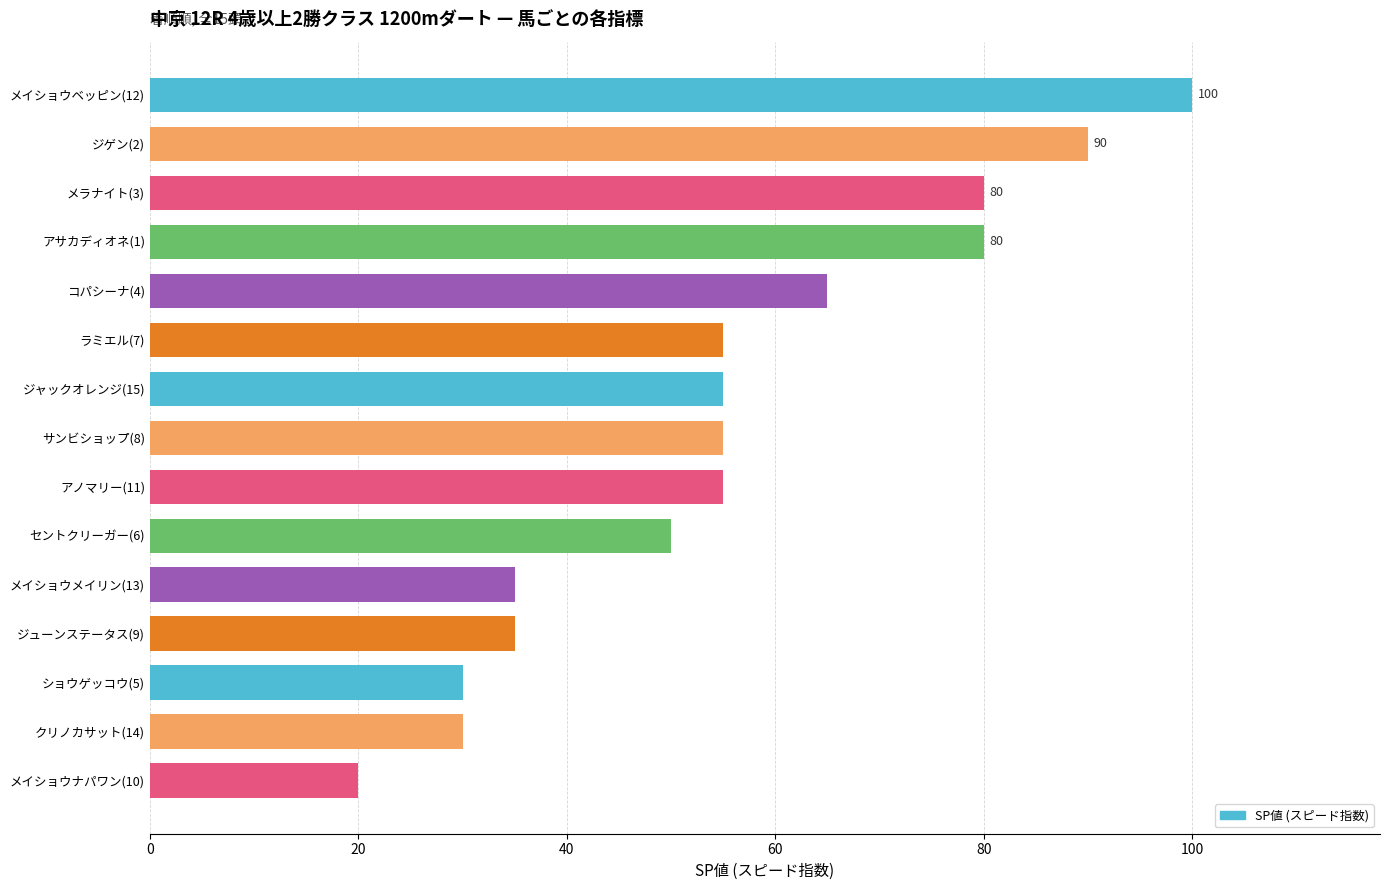

What is the smallest value displayed?

20